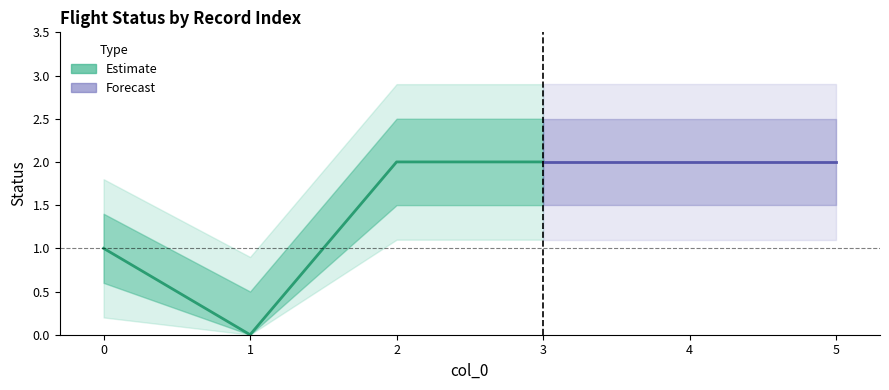

True or false: status has a value of 2.0 at 3.

True